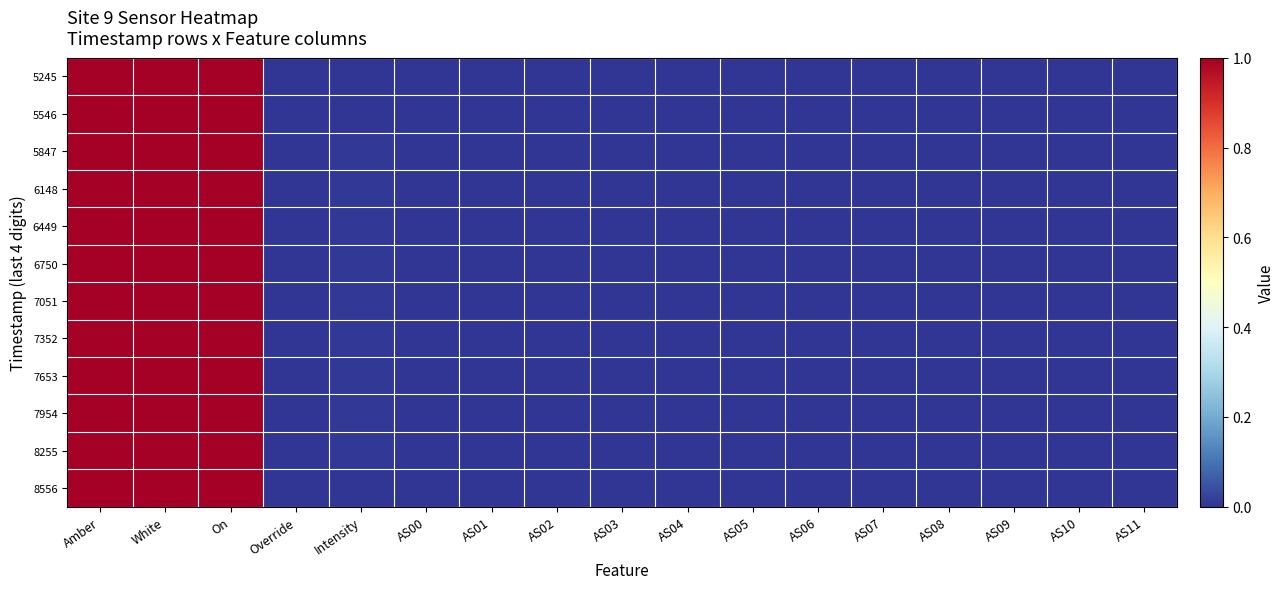

Reading left to right, transcribe all the data shown in this chart.

5245: Amber=1.0	White=1.0	On=1.0	Override=0.0	Intensity=0.0	AS00=0.0	AS01=0.0	AS02=0.0	AS03=0.0	AS04=0.0	AS05=0.0	AS06=0.0	AS07=0.0	AS08=0.0	AS09=0.0	AS10=0.0	AS11=0.0
5546: Amber=1.0	White=1.0	On=1.0	Override=0.0	Intensity=0.0	AS00=0.0	AS01=0.0	AS02=0.0	AS03=0.0	AS04=0.0	AS05=0.0	AS06=0.0	AS07=0.0	AS08=0.0	AS09=0.0	AS10=0.0	AS11=0.0
5847: Amber=1.0	White=1.0	On=1.0	Override=0.0	Intensity=0.0	AS00=0.0	AS01=0.0	AS02=0.0	AS03=0.0	AS04=0.0	AS05=0.0	AS06=0.0	AS07=0.0	AS08=0.0	AS09=0.0	AS10=0.0	AS11=0.0
6148: Amber=1.0	White=1.0	On=1.0	Override=0.0	Intensity=0.0	AS00=0.0	AS01=0.0	AS02=0.0	AS03=0.0	AS04=0.0	AS05=0.0	AS06=0.0	AS07=0.0	AS08=0.0	AS09=0.0	AS10=0.0	AS11=0.0
6449: Amber=1.0	White=1.0	On=1.0	Override=0.0	Intensity=0.0	AS00=0.0	AS01=0.0	AS02=0.0	AS03=0.0	AS04=0.0	AS05=0.0	AS06=0.0	AS07=0.0	AS08=0.0	AS09=0.0	AS10=0.0	AS11=0.0
6750: Amber=1.0	White=1.0	On=1.0	Override=0.0	Intensity=0.0	AS00=0.0	AS01=0.0	AS02=0.0	AS03=0.0	AS04=0.0	AS05=0.0	AS06=0.0	AS07=0.0	AS08=0.0	AS09=0.0	AS10=0.0	AS11=0.0
7051: Amber=1.0	White=1.0	On=1.0	Override=0.0	Intensity=0.0	AS00=0.0	AS01=0.0	AS02=0.0	AS03=0.0	AS04=0.0	AS05=0.0	AS06=0.0	AS07=0.0	AS08=0.0	AS09=0.0	AS10=0.0	AS11=0.0
7352: Amber=1.0	White=1.0	On=1.0	Override=0.0	Intensity=0.0	AS00=0.0	AS01=0.0	AS02=0.0	AS03=0.0	AS04=0.0	AS05=0.0	AS06=0.0	AS07=0.0	AS08=0.0	AS09=0.0	AS10=0.0	AS11=0.0
7653: Amber=1.0	White=1.0	On=1.0	Override=0.0	Intensity=0.0	AS00=0.0	AS01=0.0	AS02=0.0	AS03=0.0	AS04=0.0	AS05=0.0	AS06=0.0	AS07=0.0	AS08=0.0	AS09=0.0	AS10=0.0	AS11=0.0
7954: Amber=1.0	White=1.0	On=1.0	Override=0.0	Intensity=0.0	AS00=0.0	AS01=0.0	AS02=0.0	AS03=0.0	AS04=0.0	AS05=0.0	AS06=0.0	AS07=0.0	AS08=0.0	AS09=0.0	AS10=0.0	AS11=0.0
8255: Amber=1.0	White=1.0	On=1.0	Override=0.0	Intensity=0.0	AS00=0.0	AS01=0.0	AS02=0.0	AS03=0.0	AS04=0.0	AS05=0.0	AS06=0.0	AS07=0.0	AS08=0.0	AS09=0.0	AS10=0.0	AS11=0.0
8556: Amber=1.0	White=1.0	On=1.0	Override=0.0	Intensity=0.0	AS00=0.0	AS01=0.0	AS02=0.0	AS03=0.0	AS04=0.0	AS05=0.0	AS06=0.0	AS07=0.0	AS08=0.0	AS09=0.0	AS10=0.0	AS11=0.0